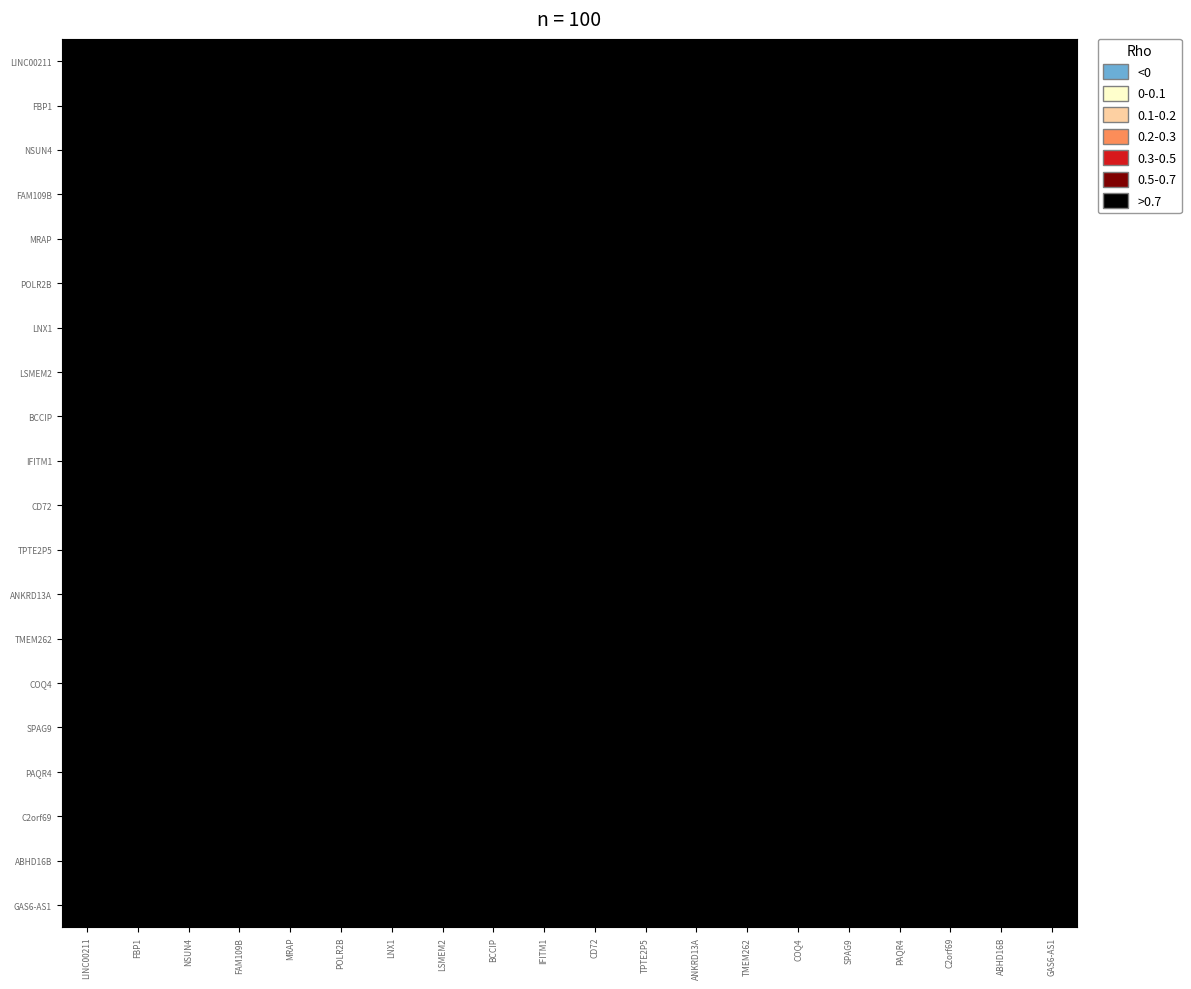

Which label corresponds to the largest value in the chart?

LINC00211